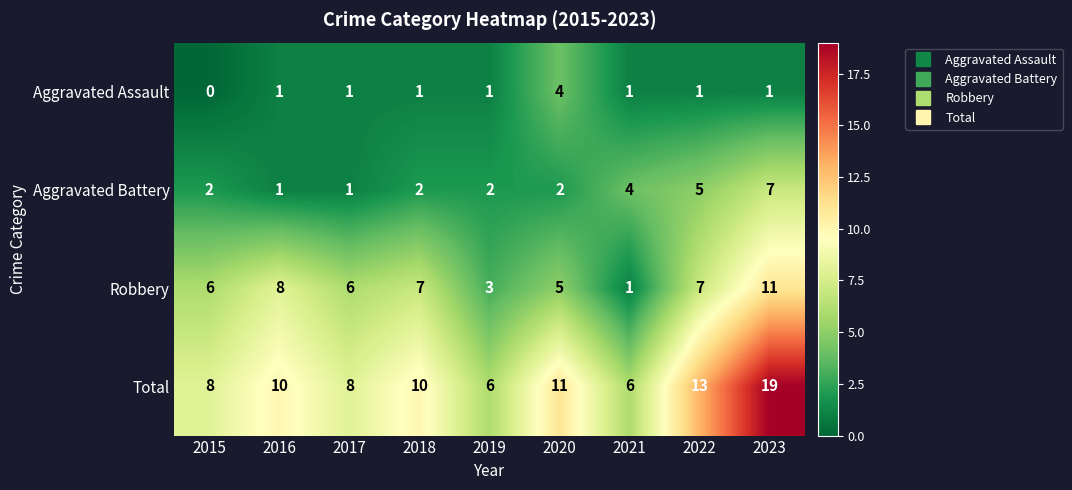

Rank the series by their maximum value, from lowest to highest.

Aggravated Assault, Aggravated Battery, Robbery, Total